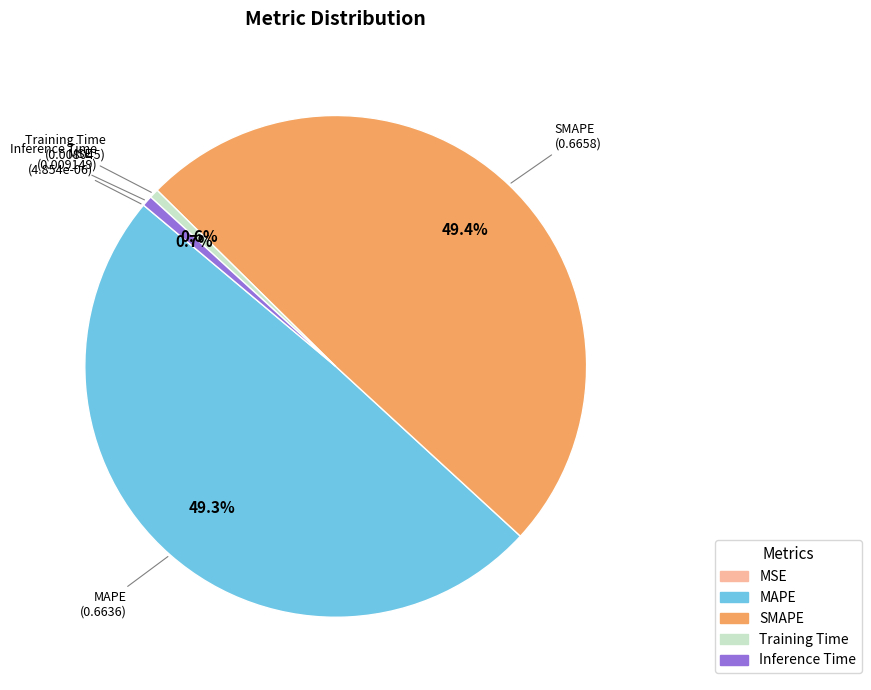

Which has a higher value, Training Time or MAPE?

MAPE